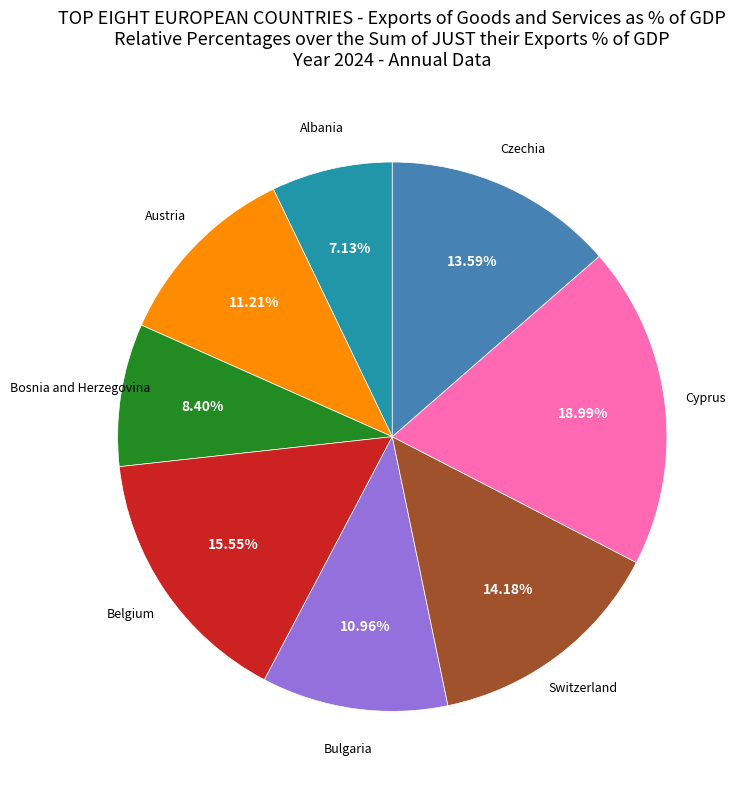

Combined, do Czechia and Bosnia and Herzegovina account for over 50%?

No